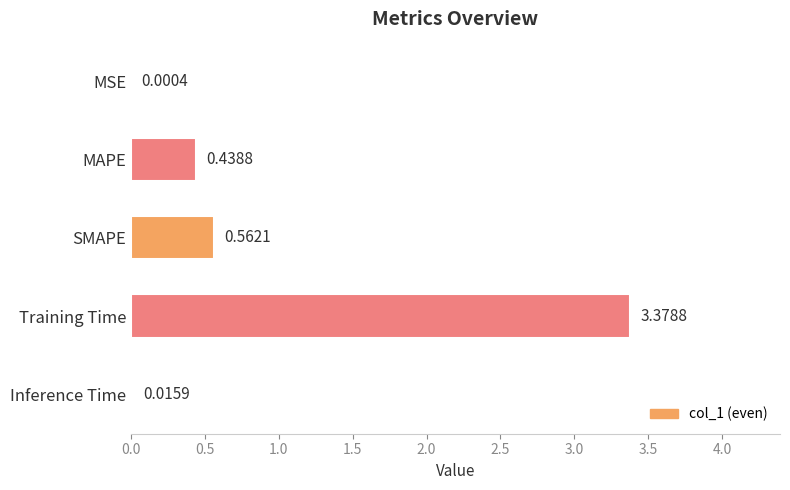

At which category does the chart reach its peak across all series?

Training Time